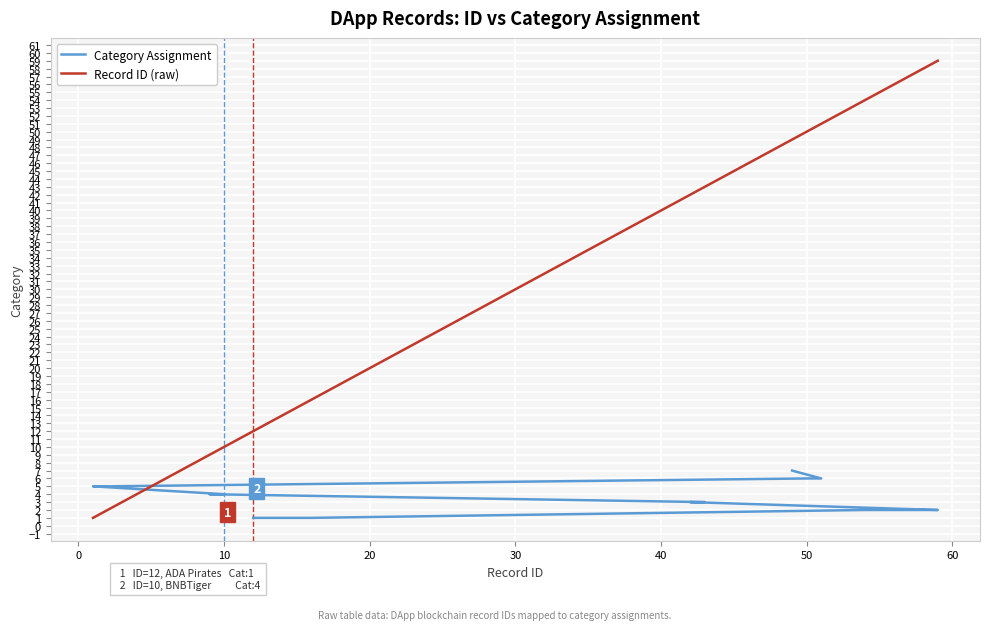

What is the minimum value for Record ID (raw)?

1